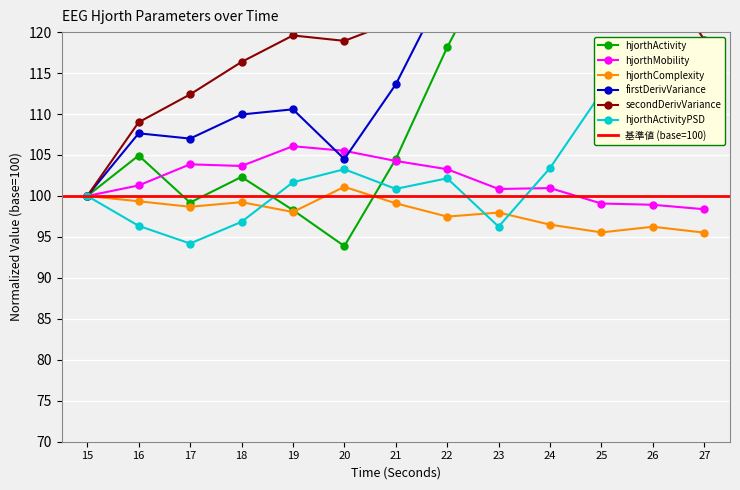

What is the sum of the hjorthComplexity_EEG values at 24 and 19?

194.5